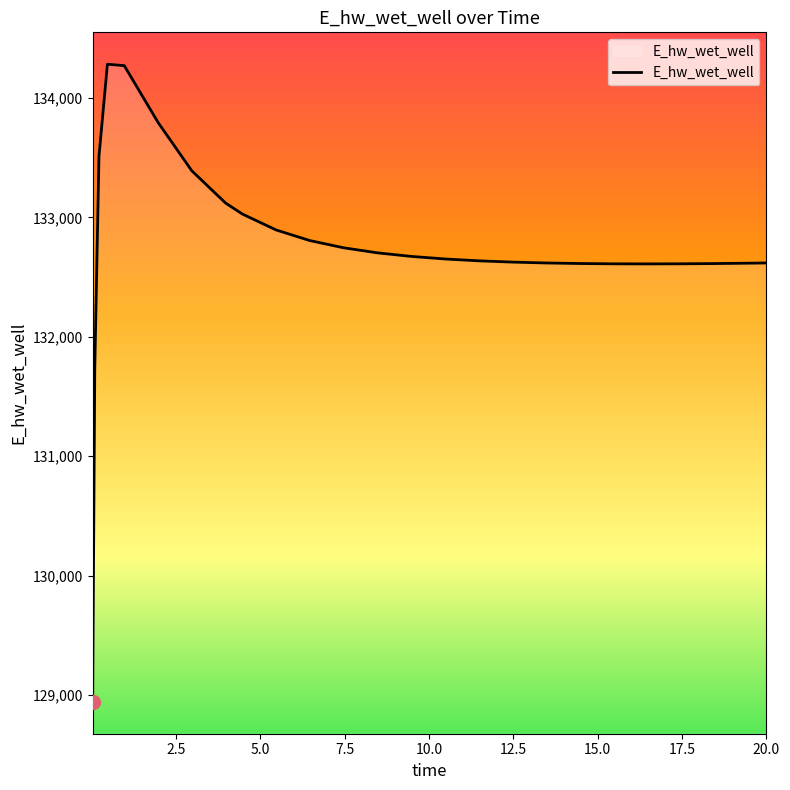

What is the difference between the maximum and minimum values?

5341.7